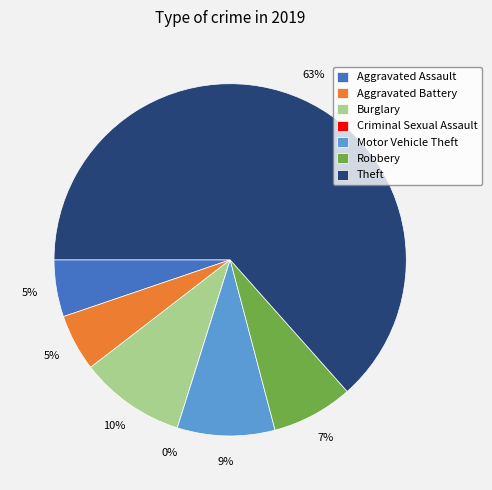

How much of the chart is everything except Aggravated Battery?

94.8%